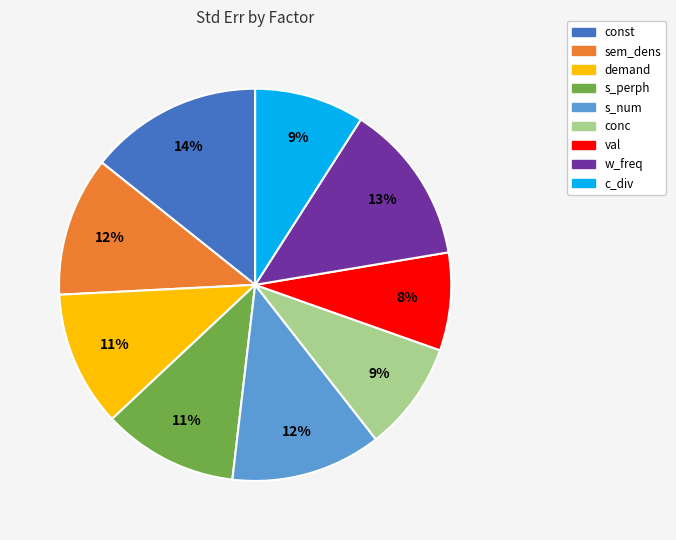

Approximately how many times larger is the value at s_num compared to const?

0.9